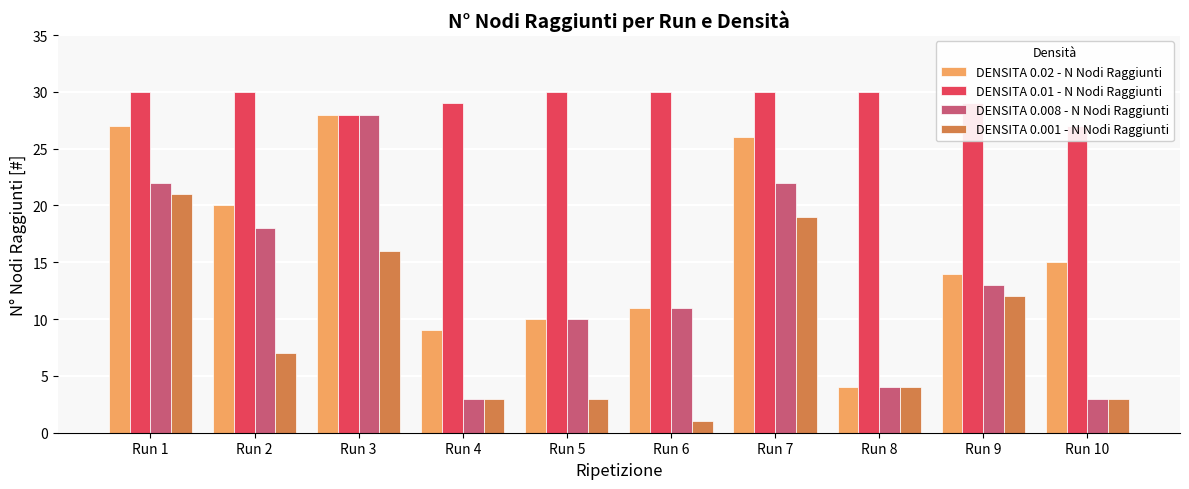

What is the minimum value shown in the chart?

1